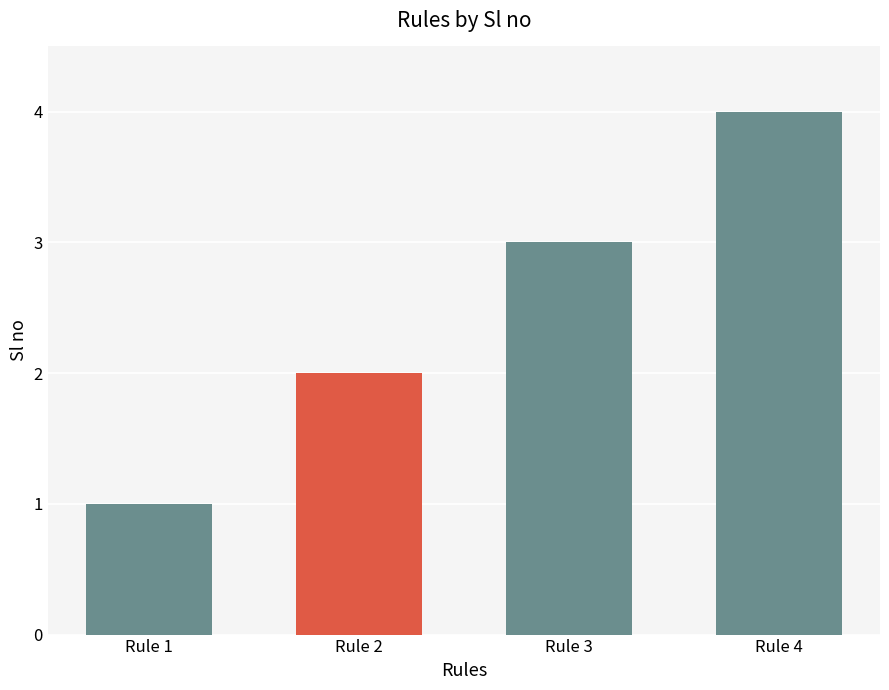

List the labels in order of value, smallest first.

Rule 1, Rule 2, Rule 3, Rule 4